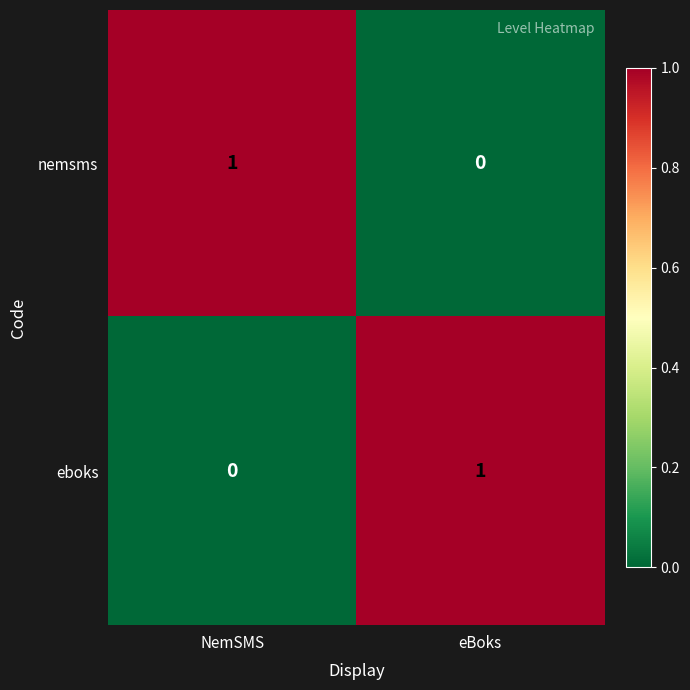

At eBoks, list the series in order from smallest to largest.

nemsms, eboks